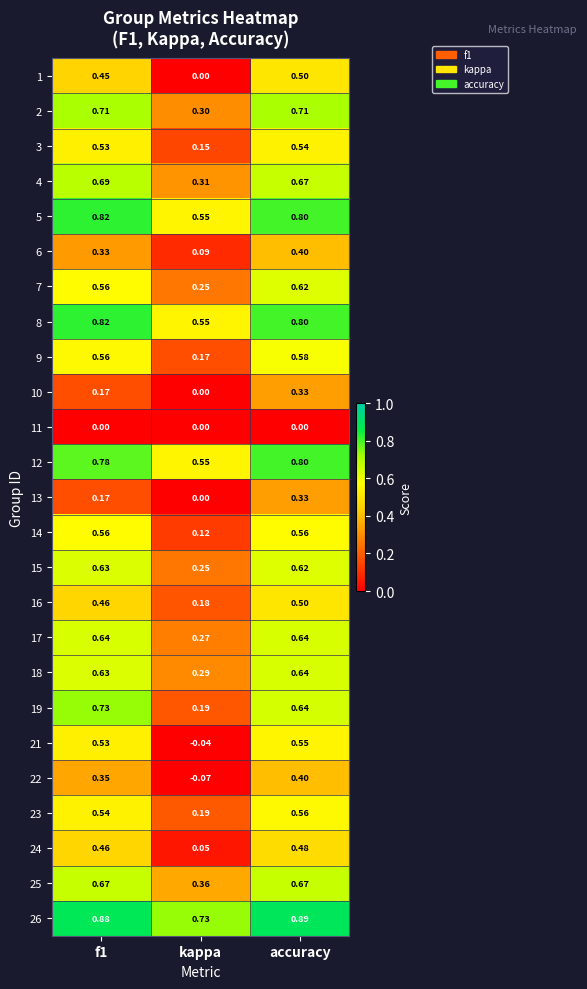

Which series changed the most between kappa and accuracy?

21